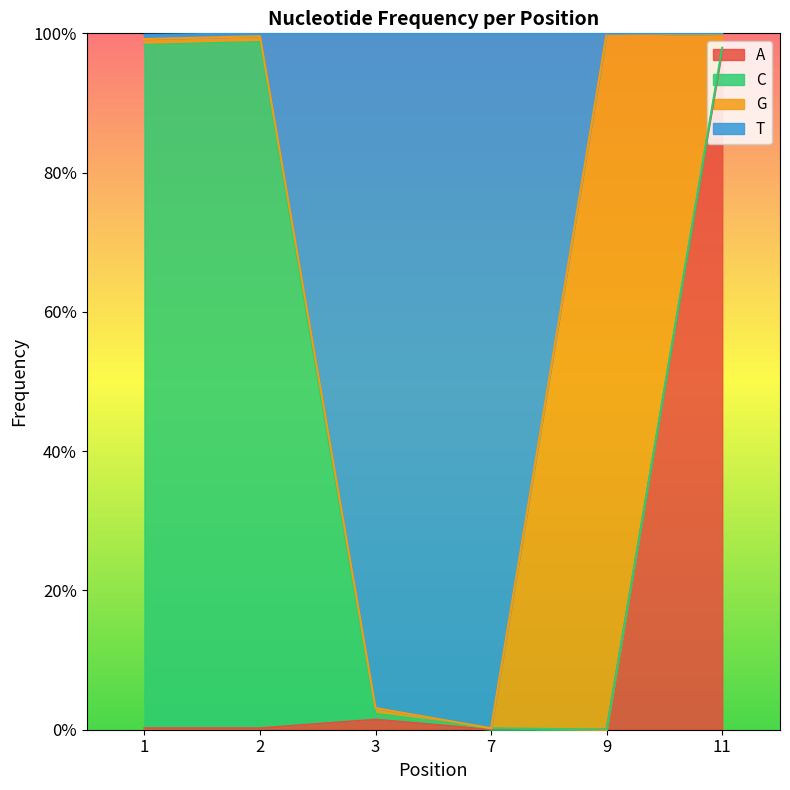

True or false: A and T intersect in this chart.

False